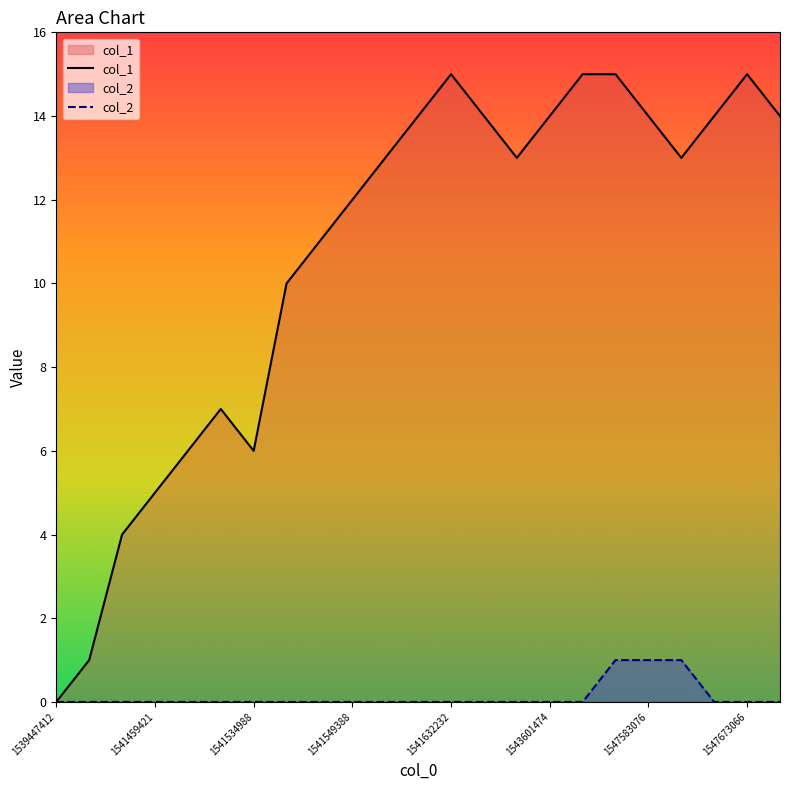

Which series has the largest range (max minus min)?

col_1